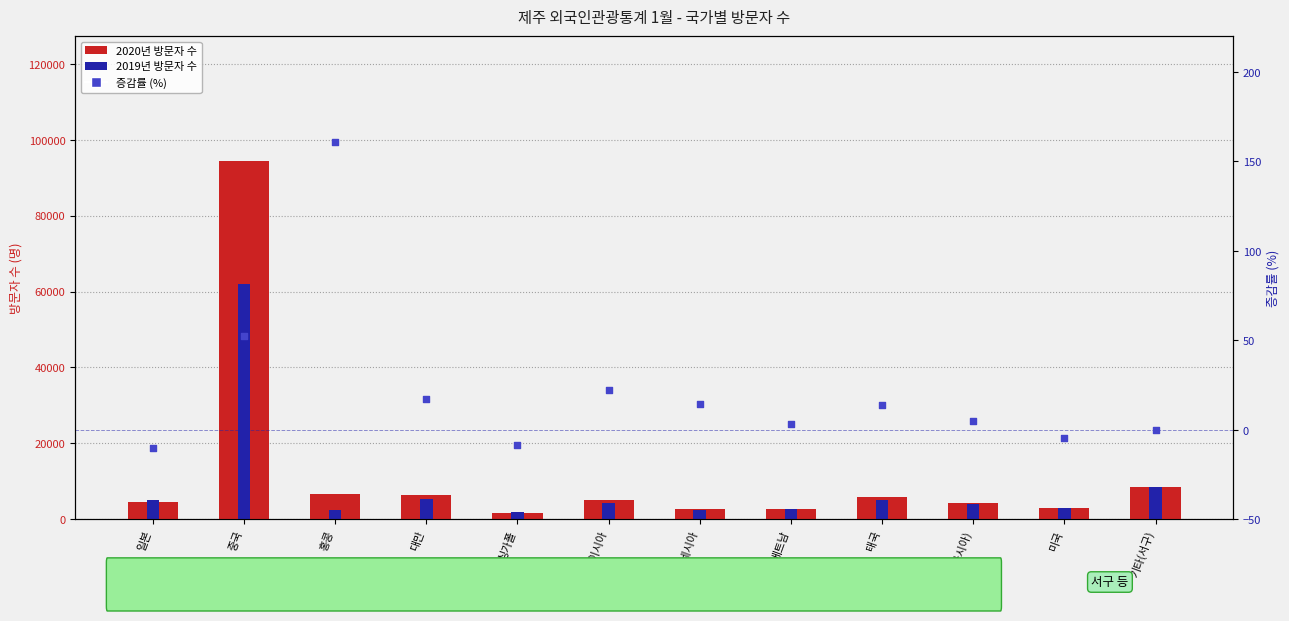

Which series has the largest Y range (max minus min)?

2020년 제주